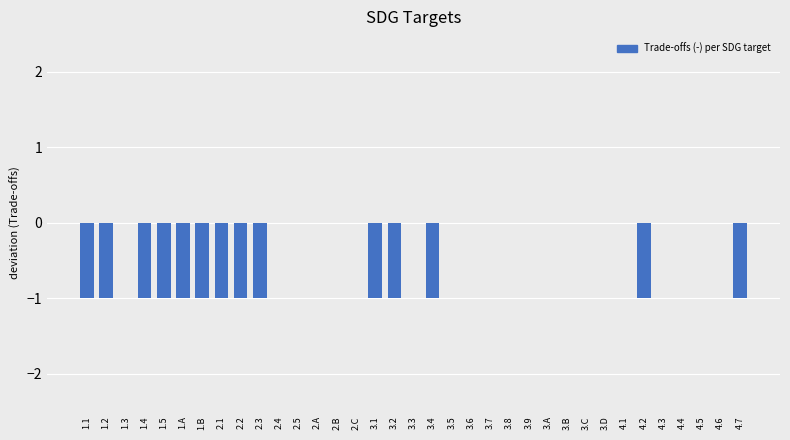

What is the change in value from 1.4 to 2.A?

+1